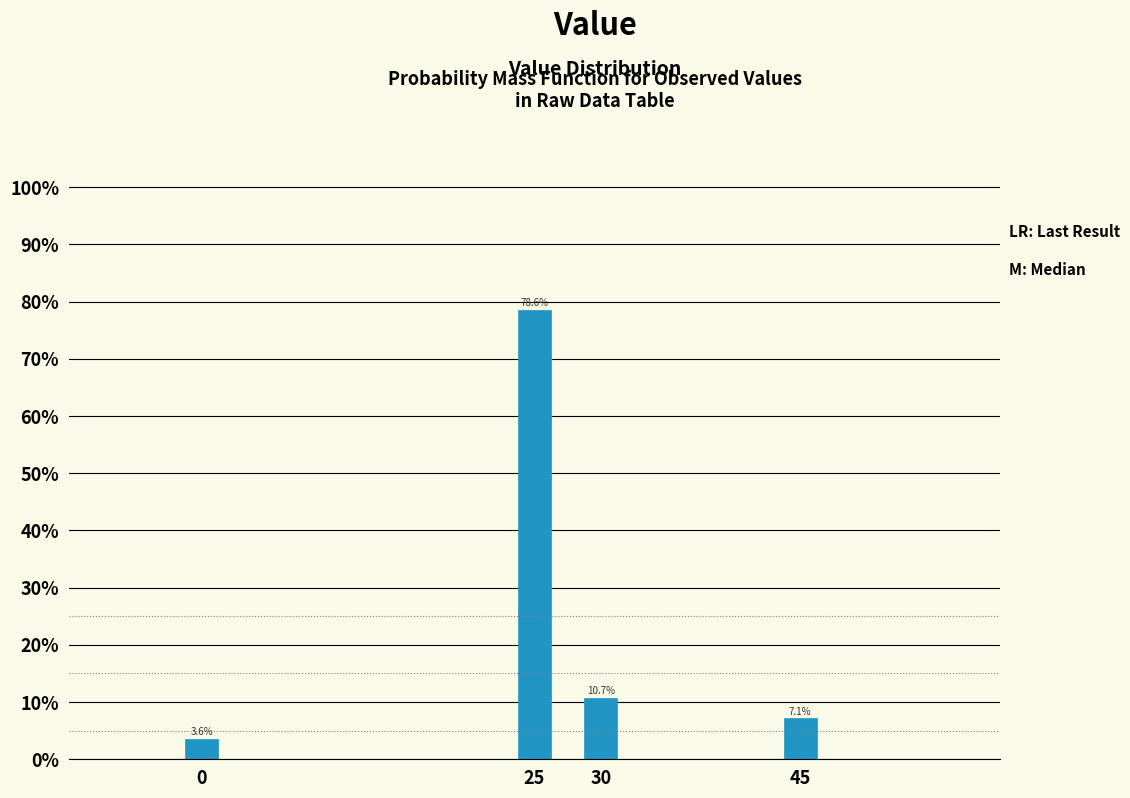

Reading right to left, what are all the values shown in this chart?

7.1	10.7	78.6	3.6